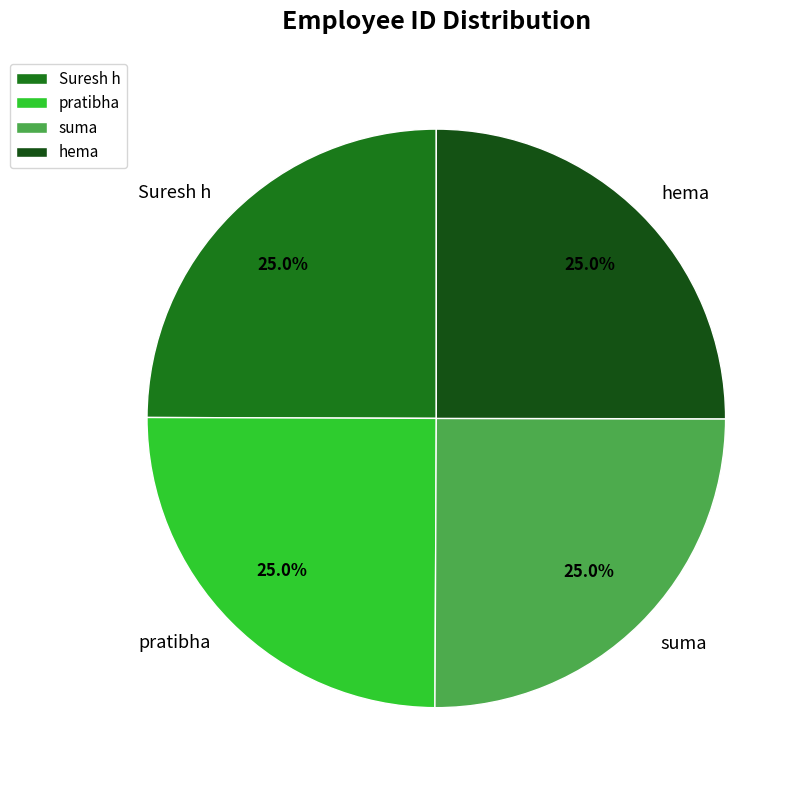

What percentage is the suma slice, to the nearest percent?

25%